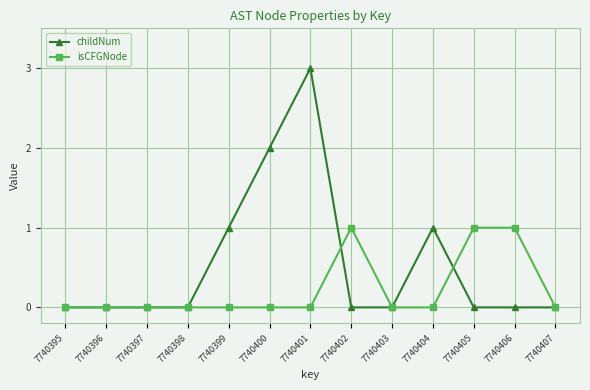

What are all the series names shown in the legend?

childNum, isCFGNode